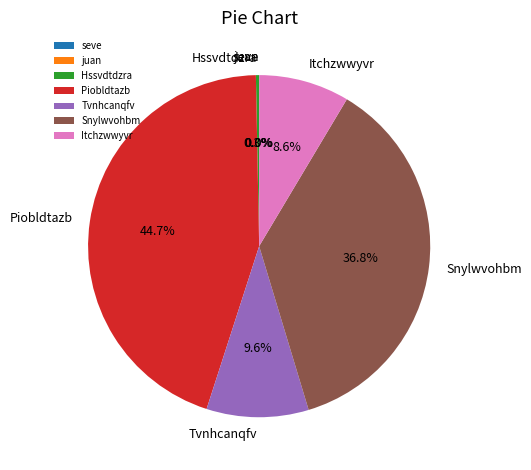

Does Piobldtazb account for over 50% of the chart?

No